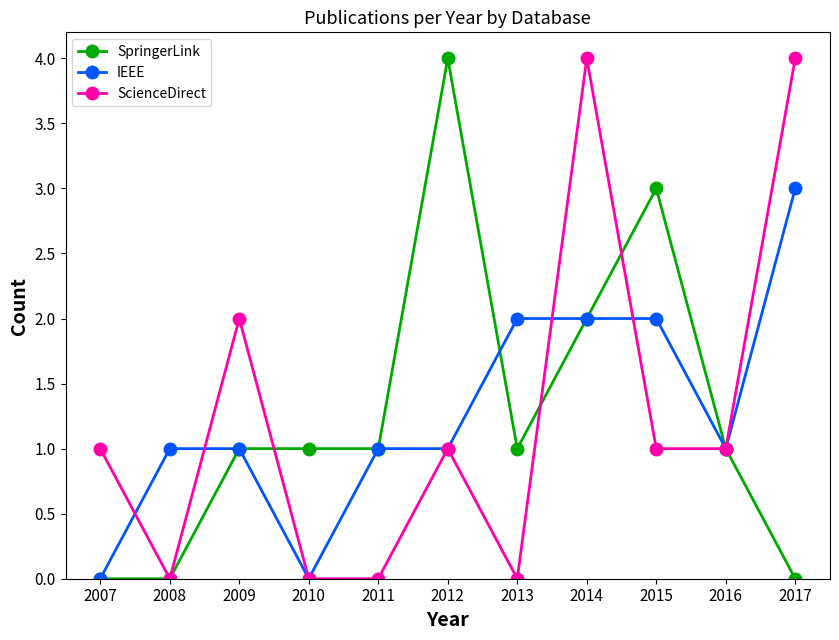

At which category does ScienceDirect reach its first local peak?

2009